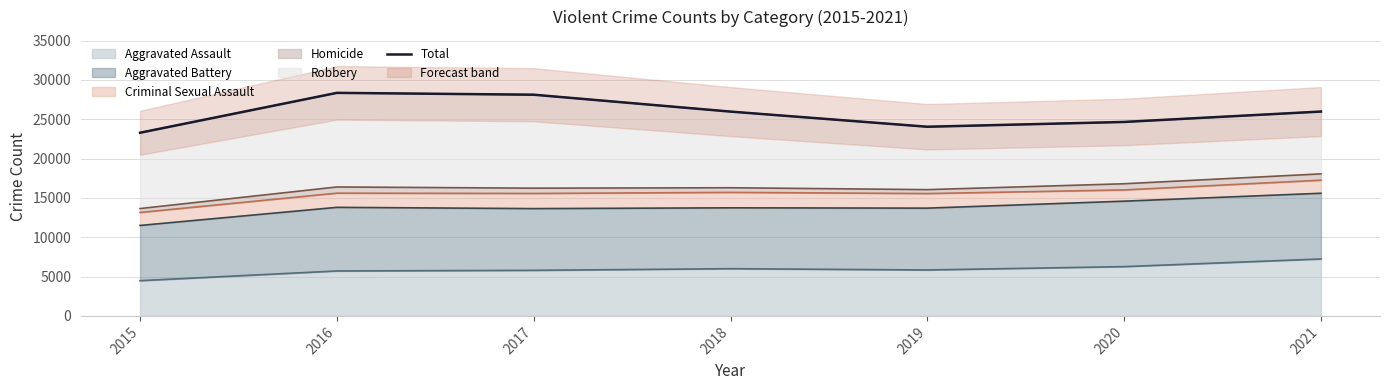

Where is the first local maximum?

2016